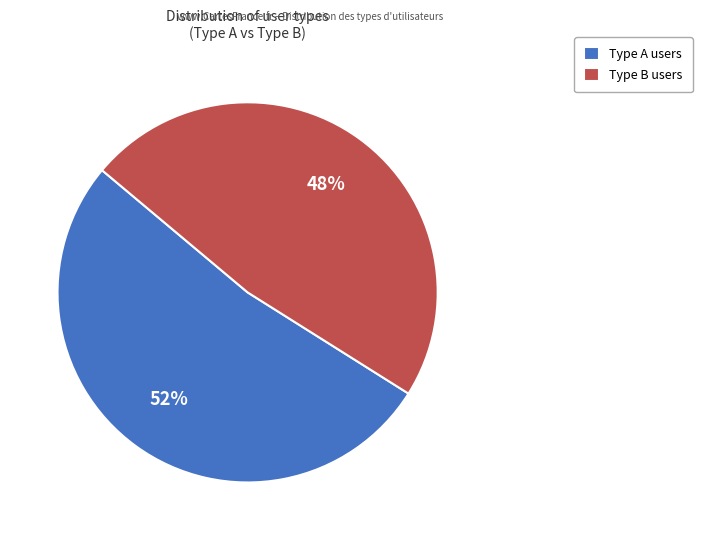

Which slice is the largest?

Type A users